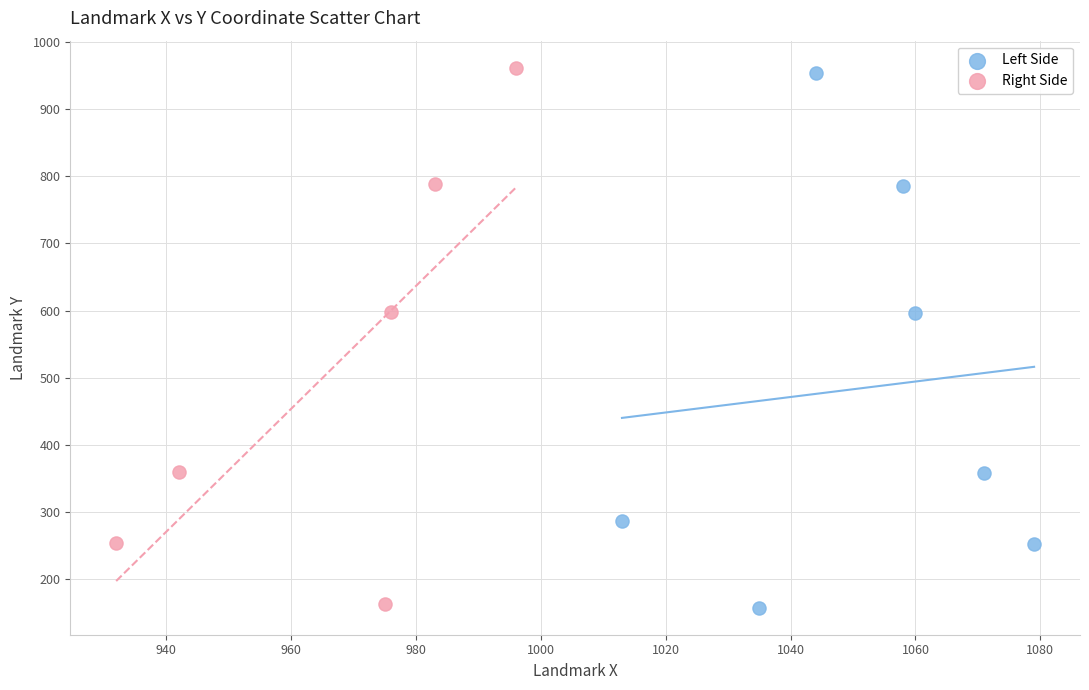

What are all the series names shown in the legend?

Left Side, Right Side